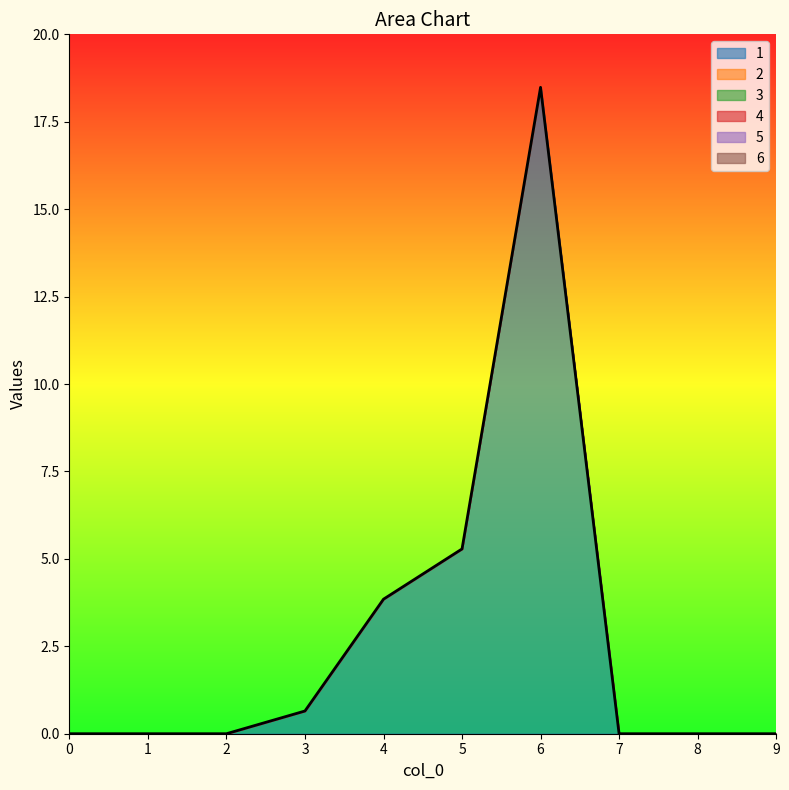

Which category has the highest value across all series?

6